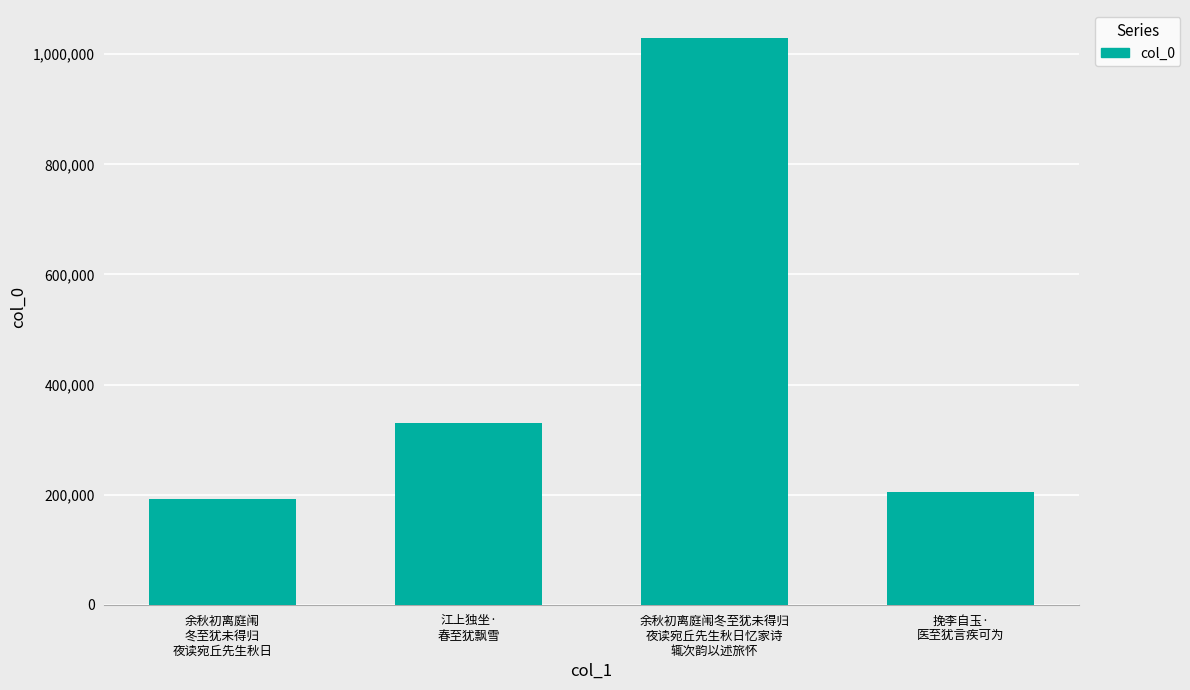

Rank the categories by value from lowest to highest.

余秋初离庭闱
冬至犹未得归
夜读宛丘先生秋日, 挽李自玉·
医至犹言疾可为, 江上独坐·
春至犹飘雪, 余秋初离庭闱冬至犹未得归
夜读宛丘先生秋日忆家诗
辄次韵以述旅怀